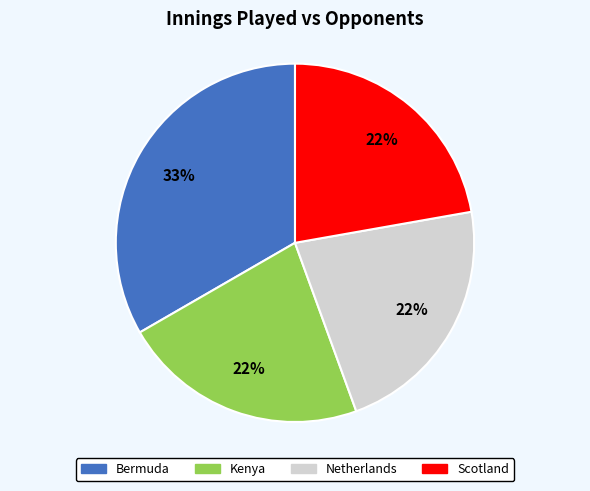

How many segments does this pie chart have?

4